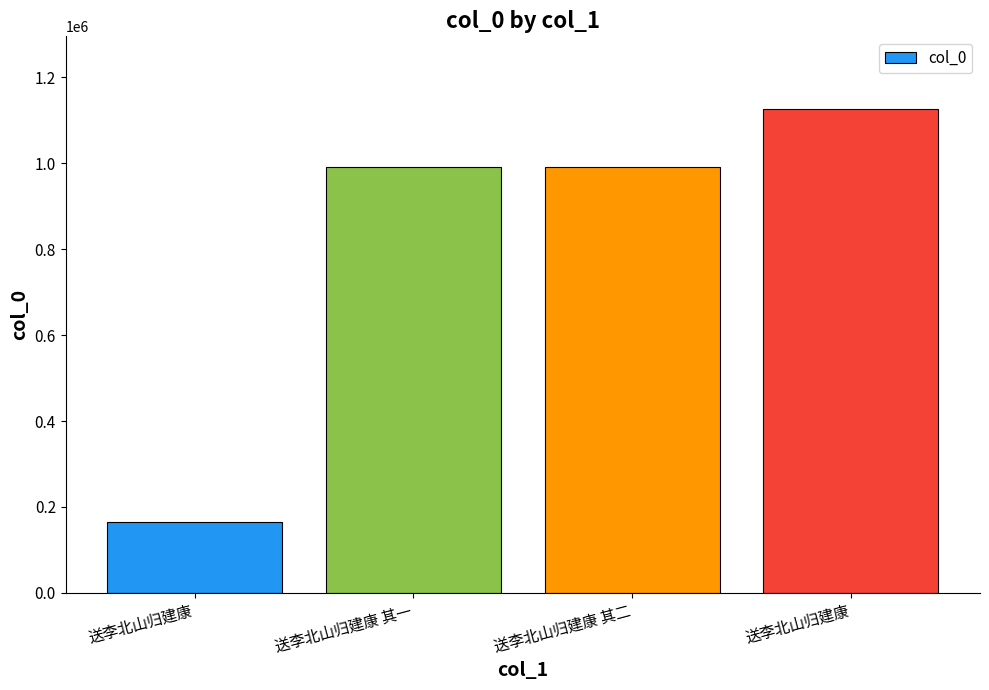

How many distinct data groups are displayed?

1